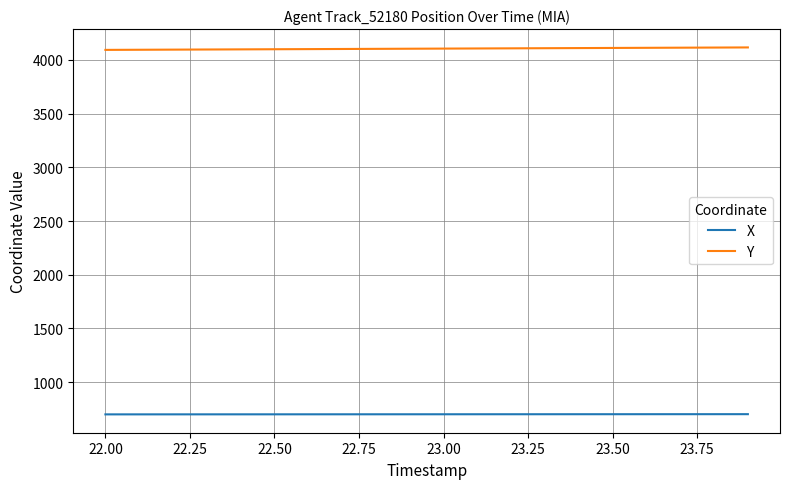

True or false: Y and X intersect in this chart.

False